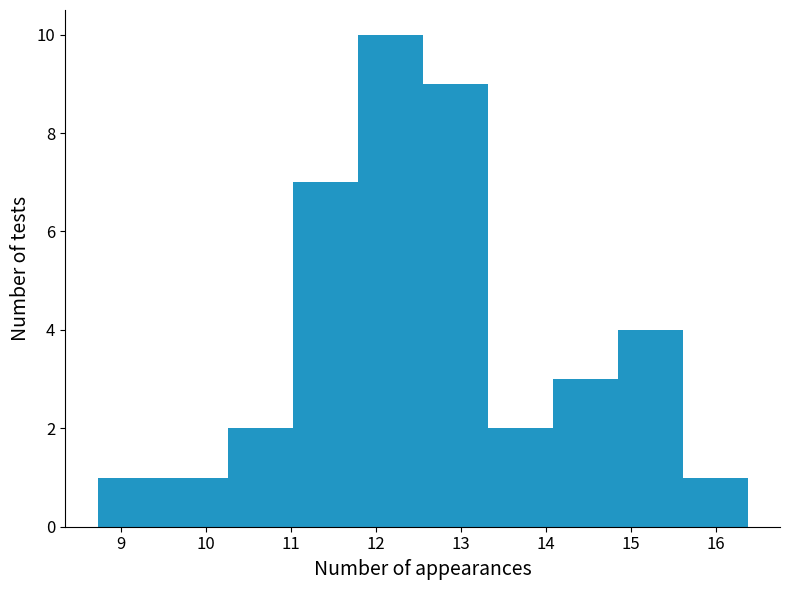

How tall is the bar that spans 12.6 to 13.3 on the x-axis? Neither the bar edges nor the heights are printed on the chart, so give them approximately, as read against the axes.

9